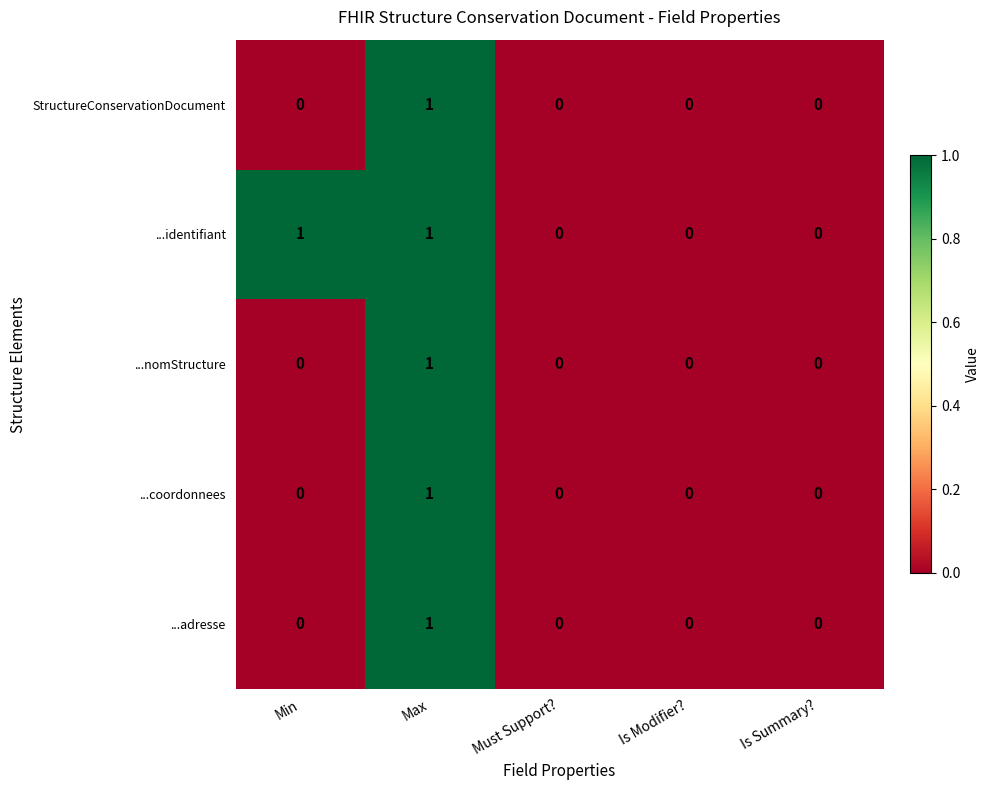

How many ...identifiant values are between 0 and 1?

5